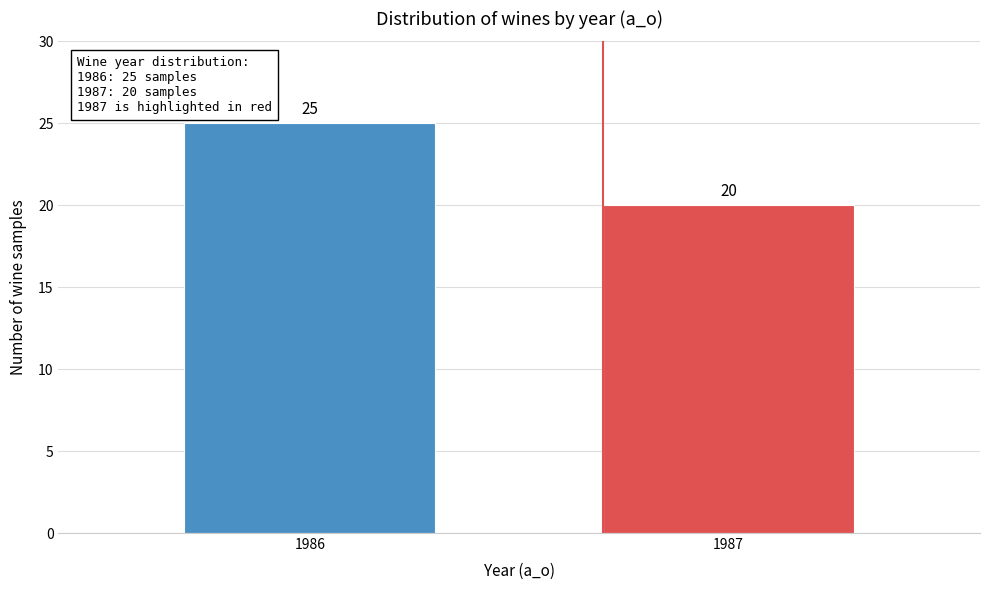

Reading right to left, extract all data points from this chart.

1987=20	1986=25